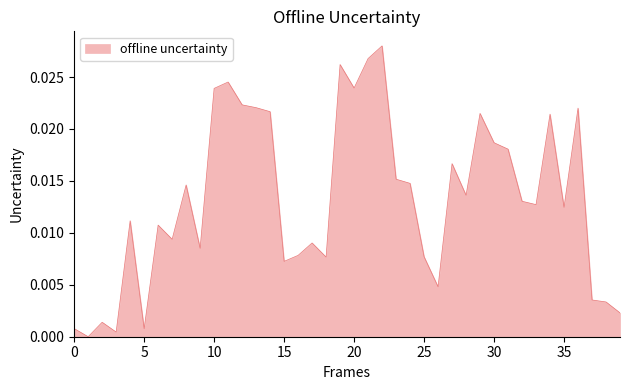

Does the chart have visible grid lines?

No